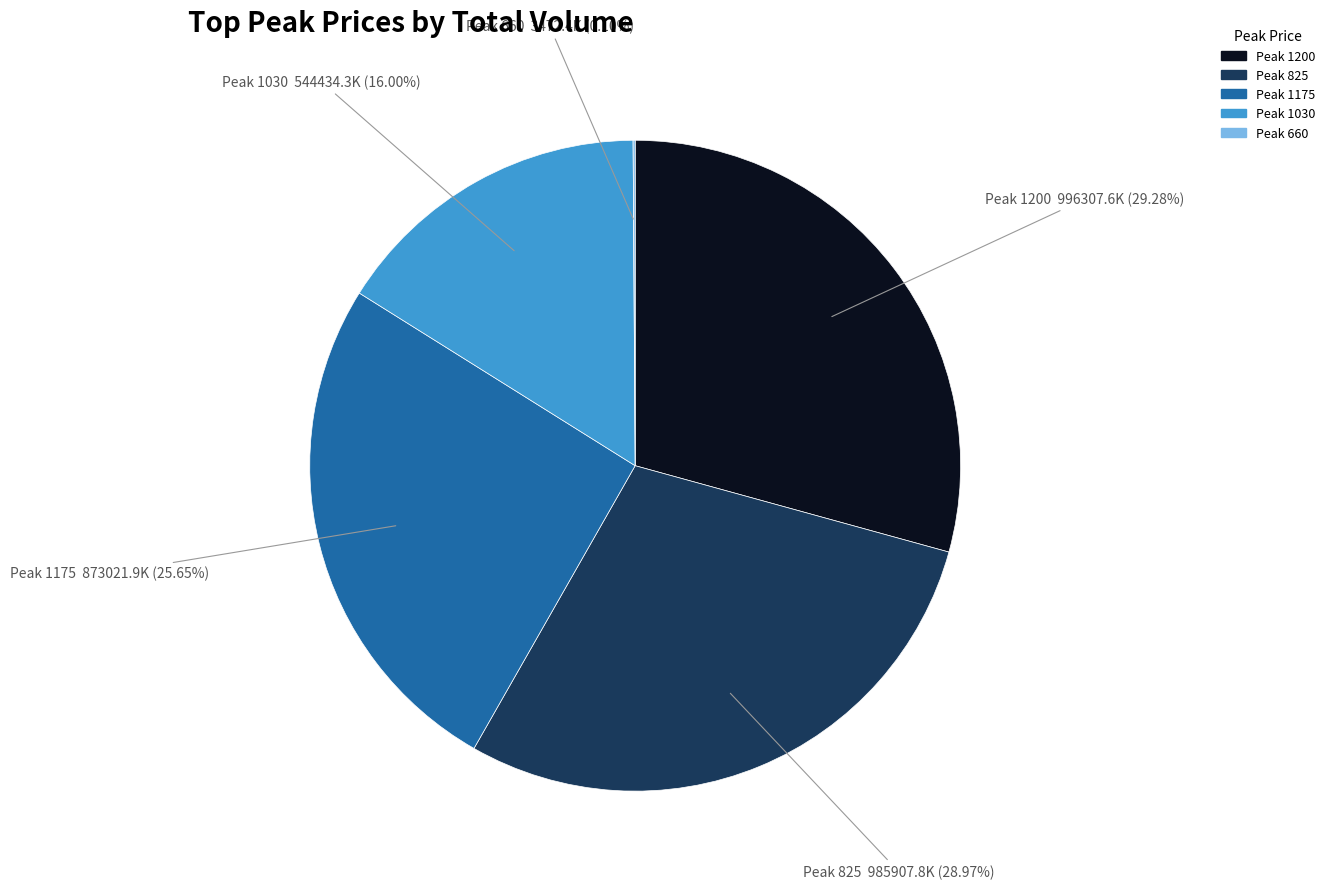

Is there a majority slice in this chart?

No